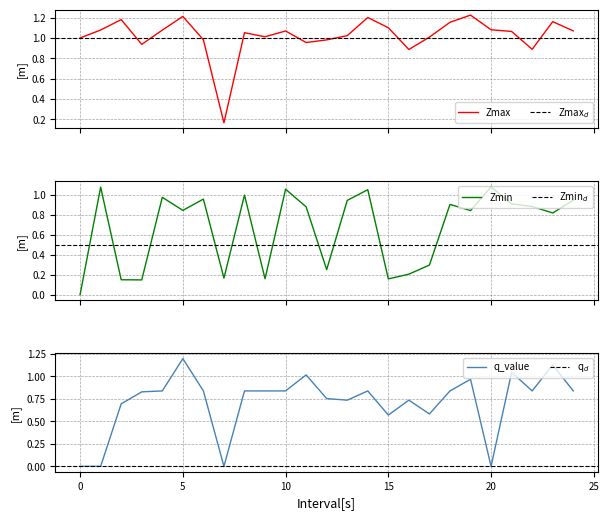

What is the average value of the q_value series?

0.7